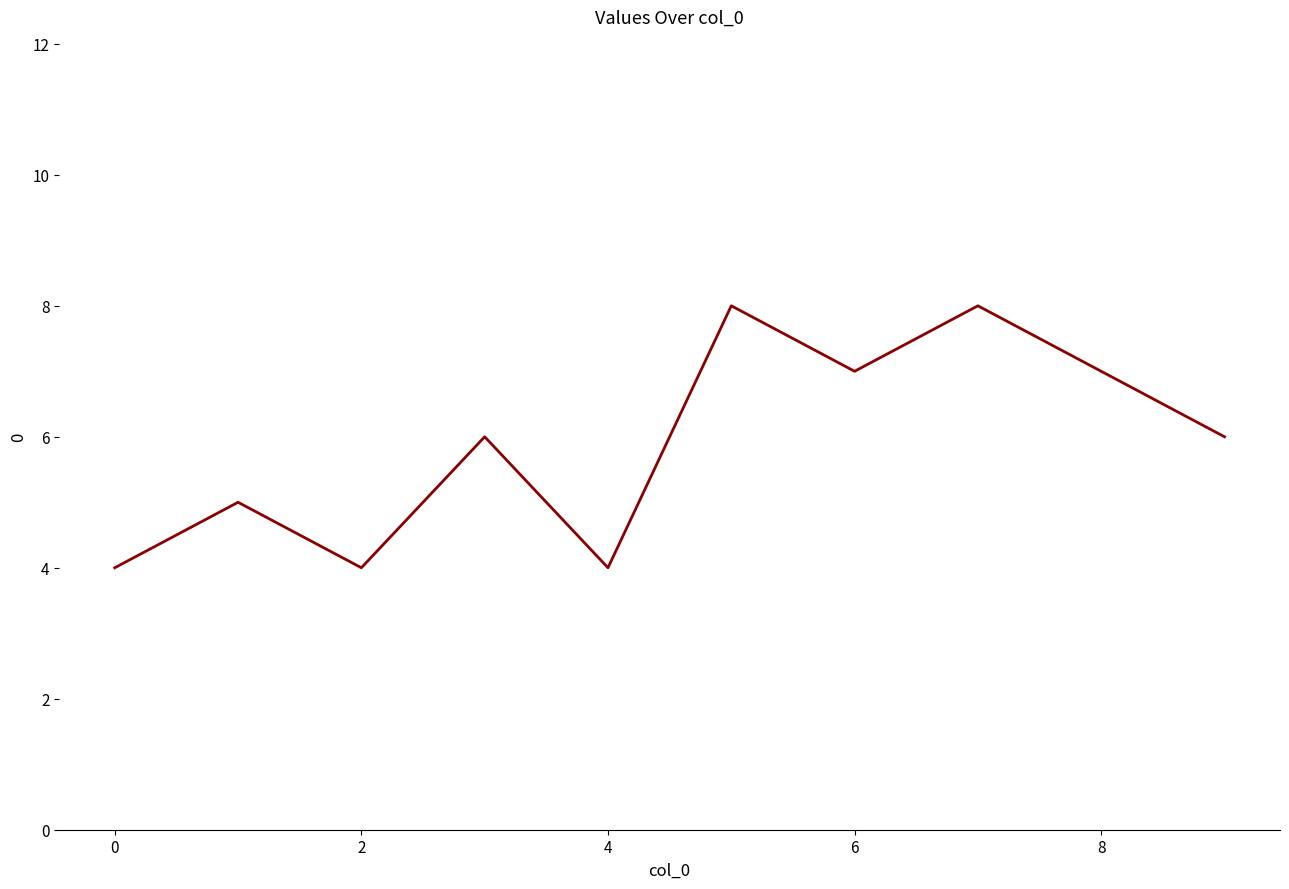

What is the greatest value displayed?

8